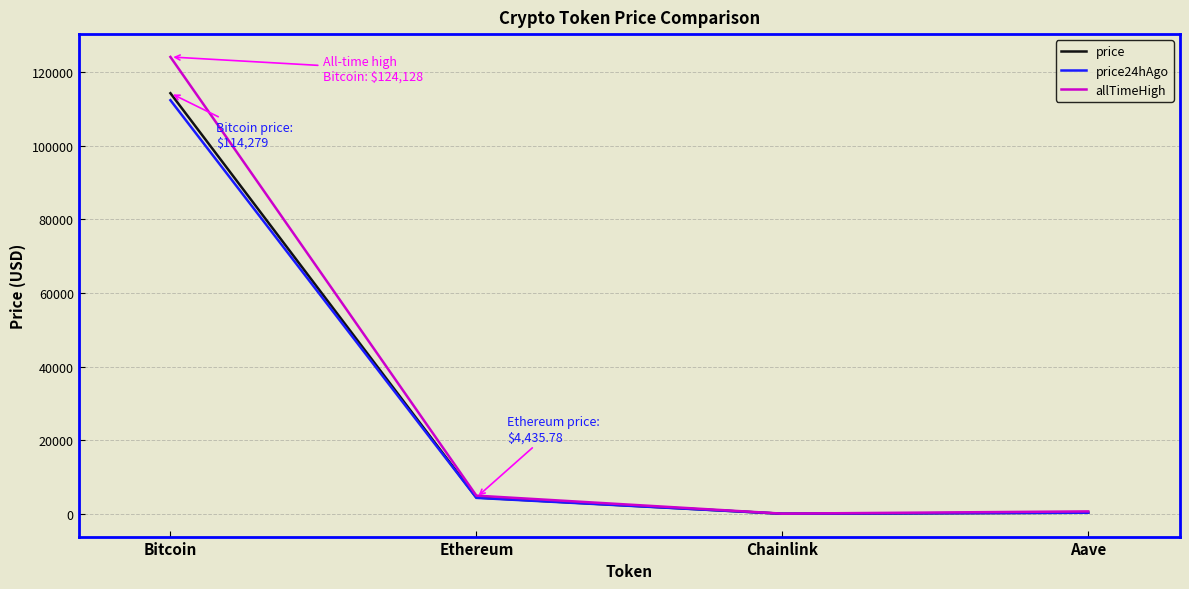

List the series in order of their peak value, lowest first.

price24hAgo, price, allTimeHigh